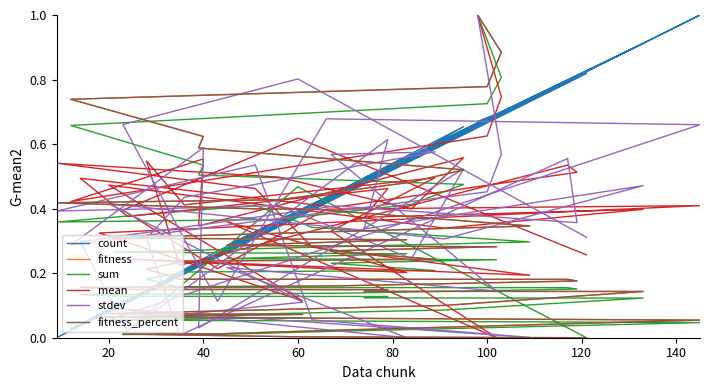

What is the sum of all fitness_percent values?

11.6